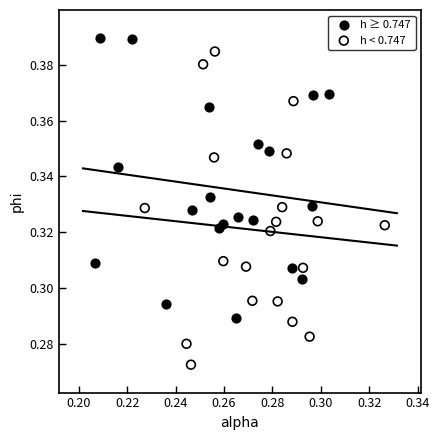

Which series has the widest spread of Y values?

h < 0.747